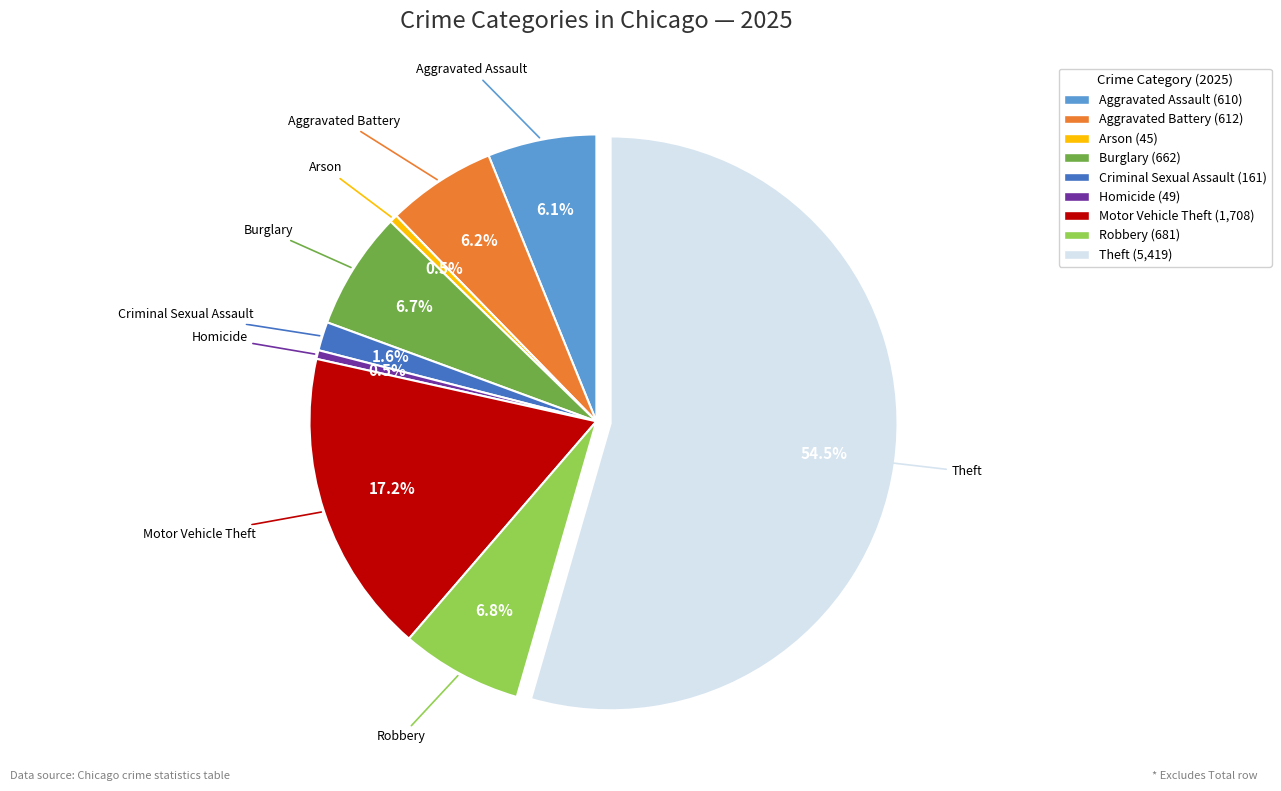

How many slices are in this pie chart?

9